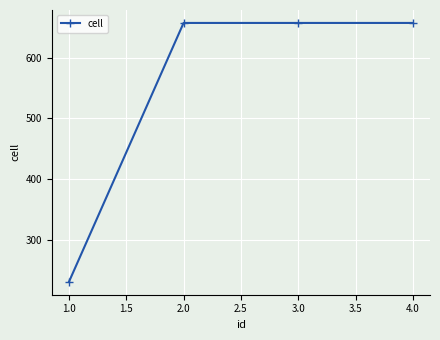

What is the difference between the maximum and minimum values?

426